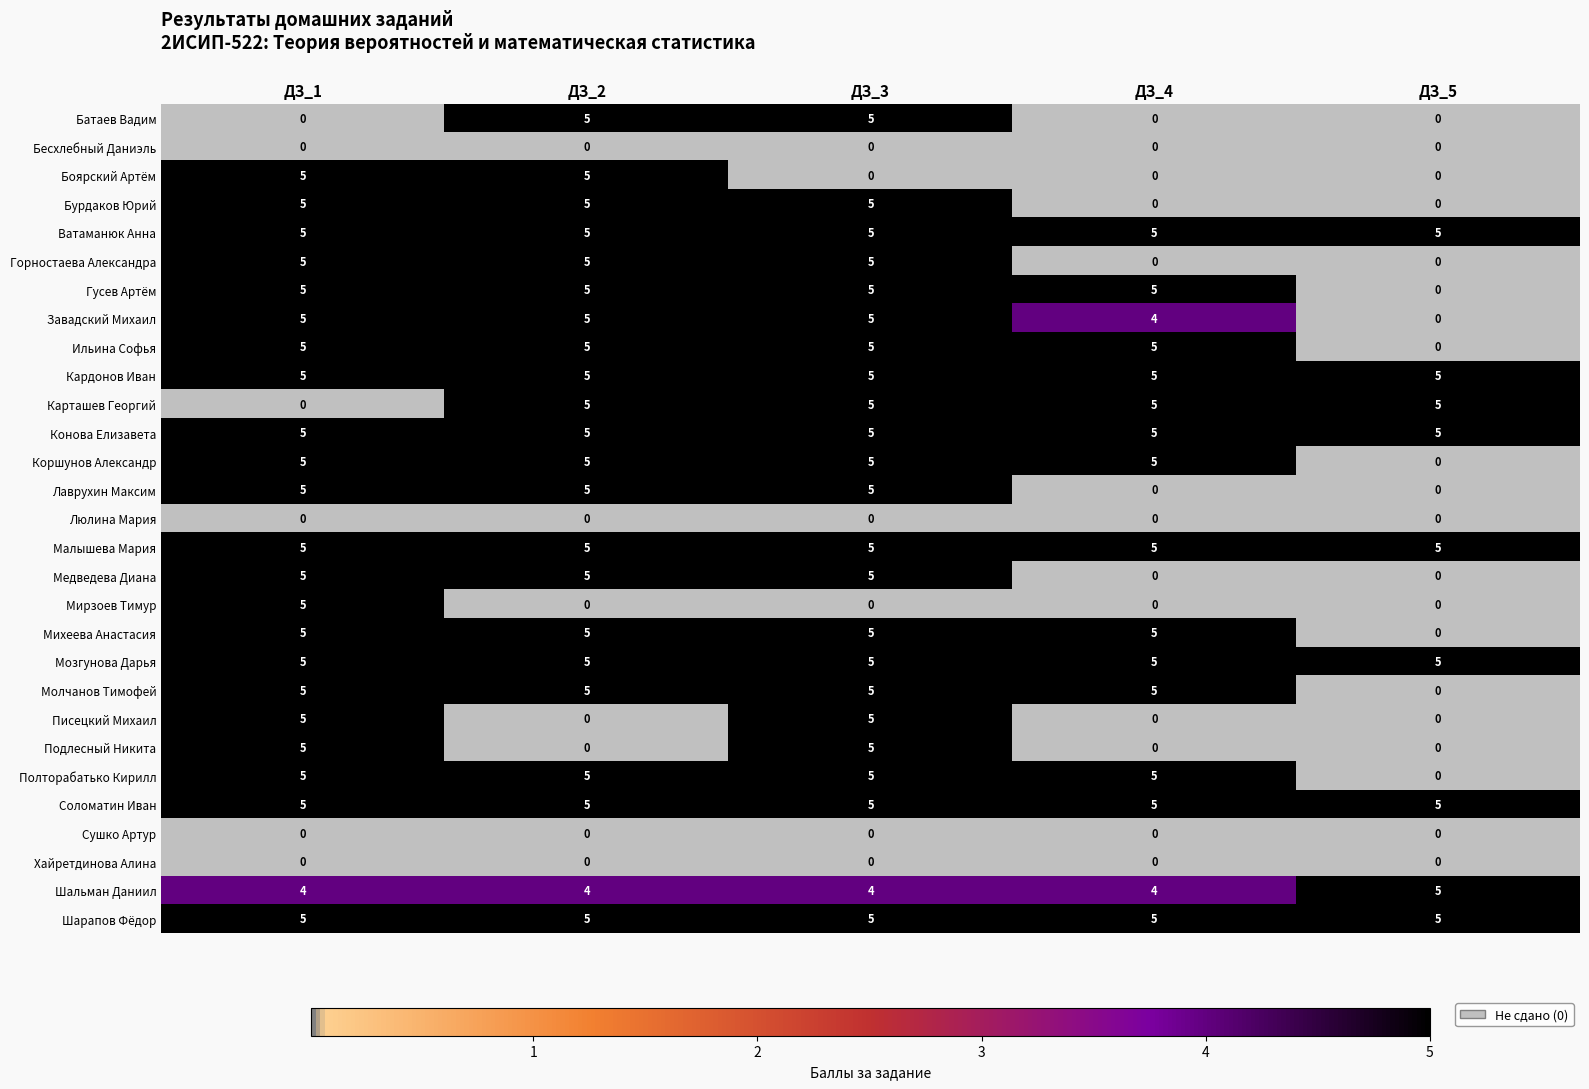

True or false: Медведева Диана has a value of 5 at ДЗ_3.

True